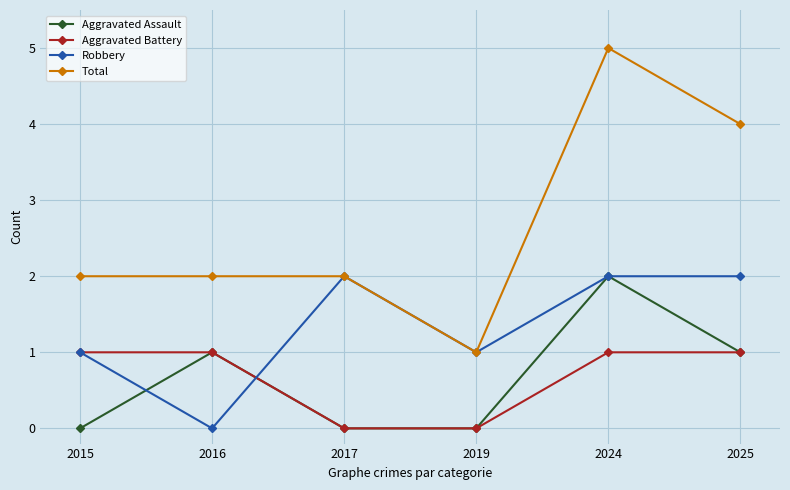

The value of Total at 2015 is 2. True or false?

True